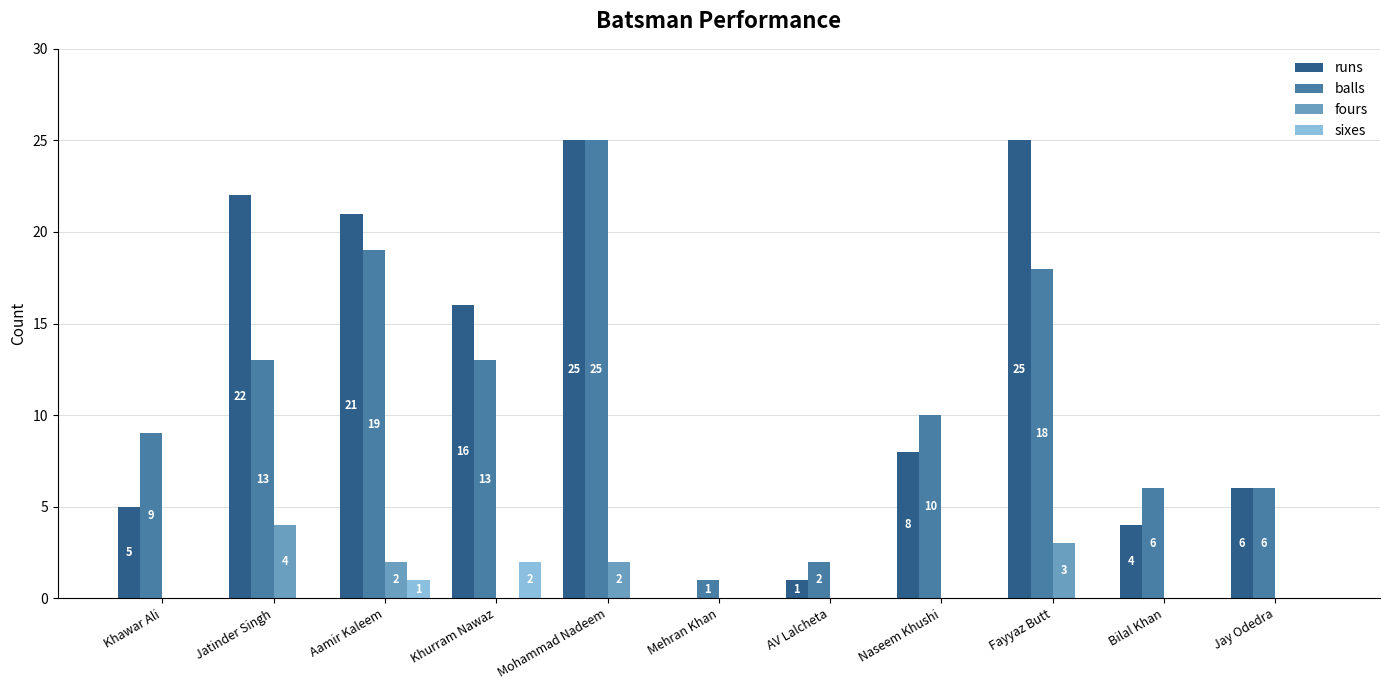

Between Jatinder Singh and Fayyaz Butt, which series saw the biggest shift?

balls